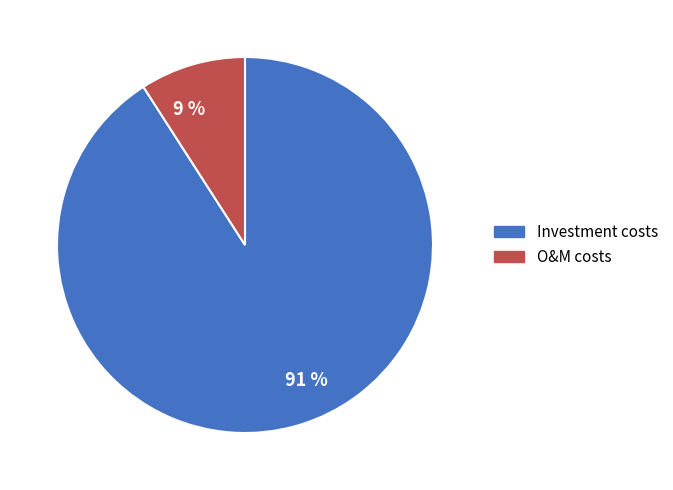

Do 91 % and 9 % together represent more than half of the pie?

Yes